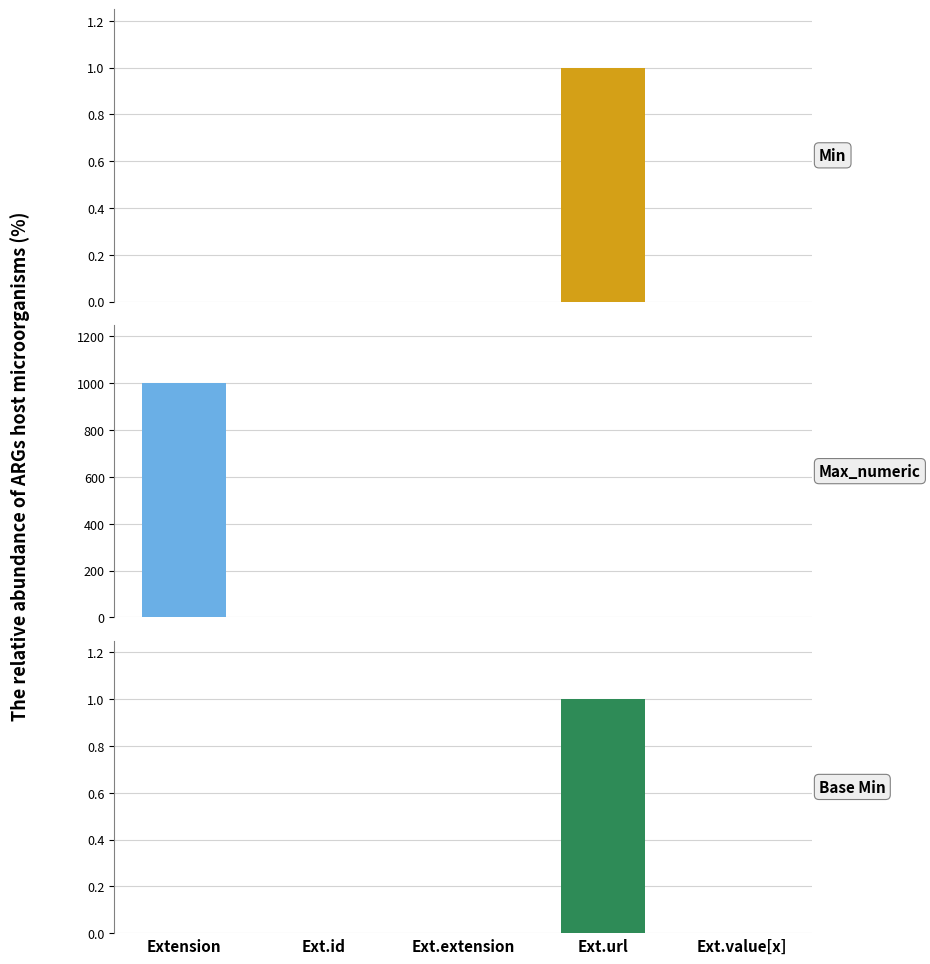

Reading left to right, list all the values displayed in this chart.

Min: Extension=0	Ext.id=0	Ext.extension=0	Ext.url=1	Ext.value[x]=0
Max_numeric: Extension=999	Ext.id=1	Ext.extension=0	Ext.url=1	Ext.value[x]=1
Base Min: Extension=0	Ext.id=0	Ext.extension=0	Ext.url=1	Ext.value[x]=0